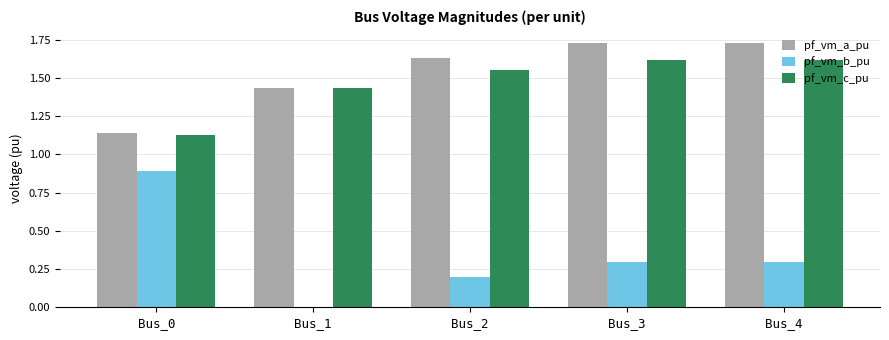

How many groups of bars are there?

5